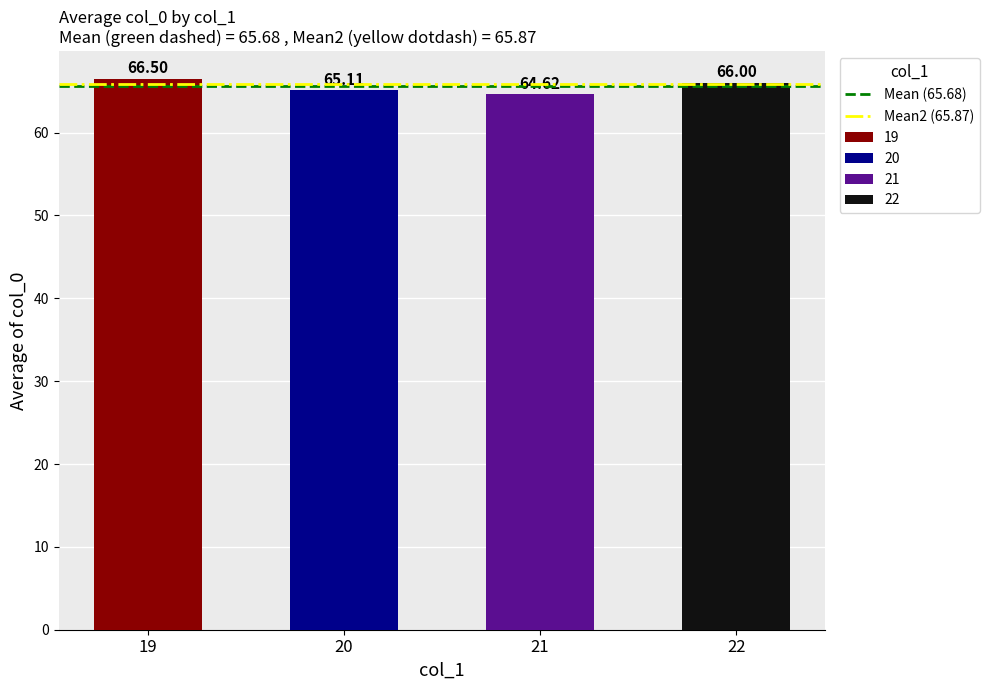

Which category has the highest value in the Mean2 (65.87) series?

19